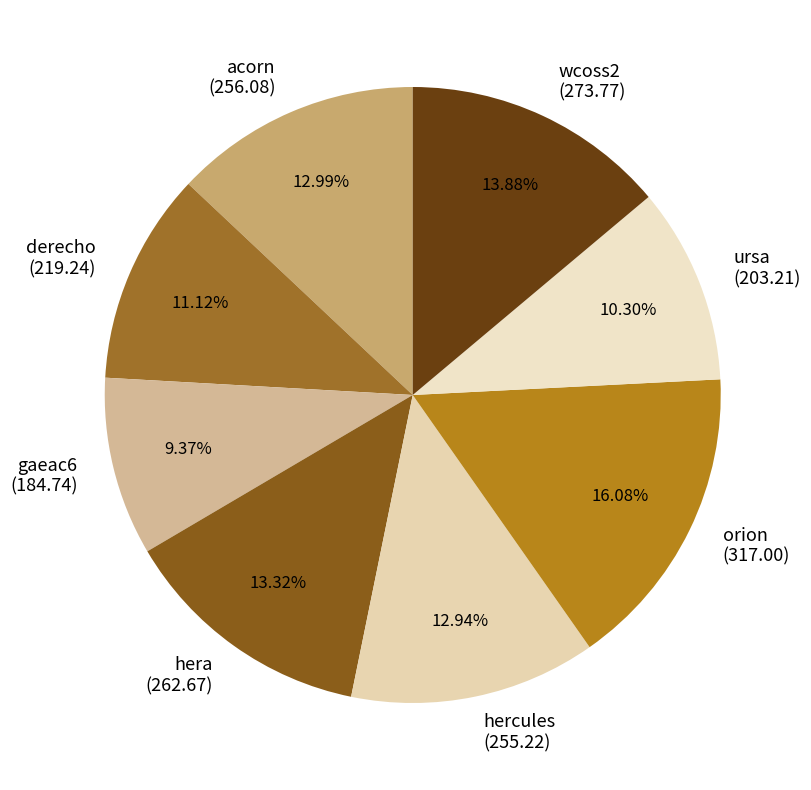

To the nearest percent, what percentage of the pie is wcoss2?

14%